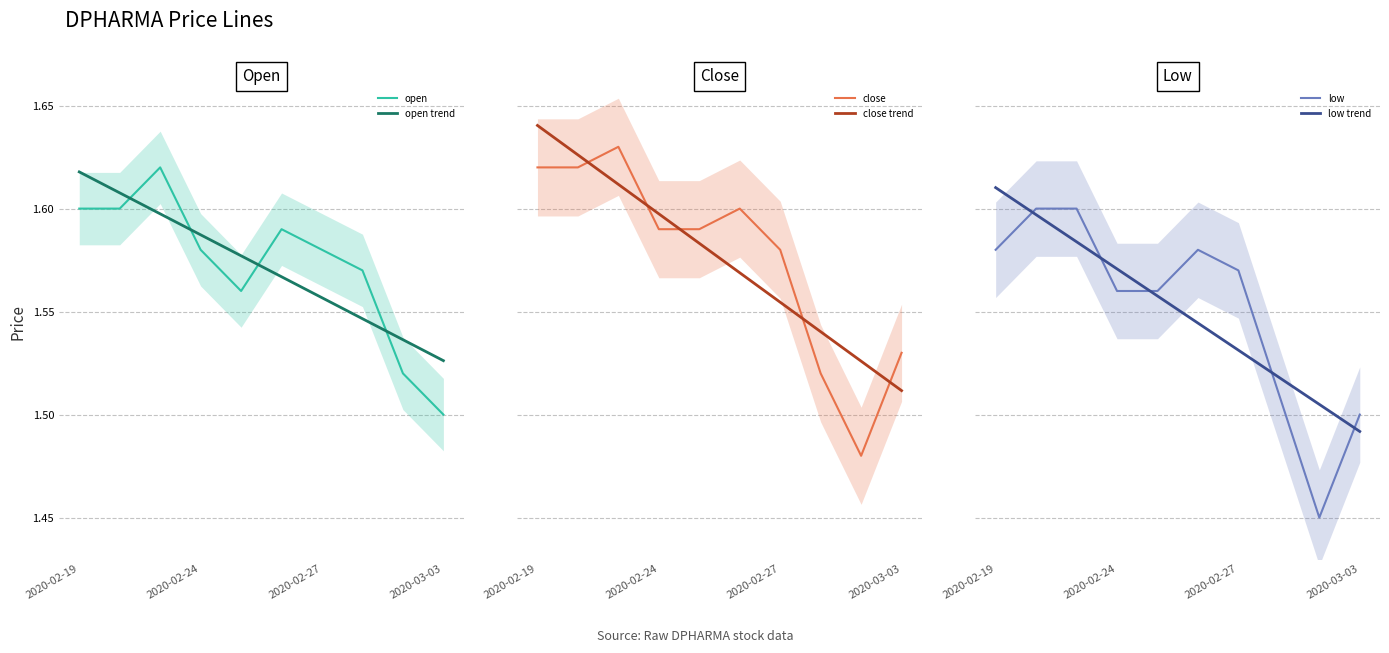

Where is open trend nearest to the value 1?

2020-03-03